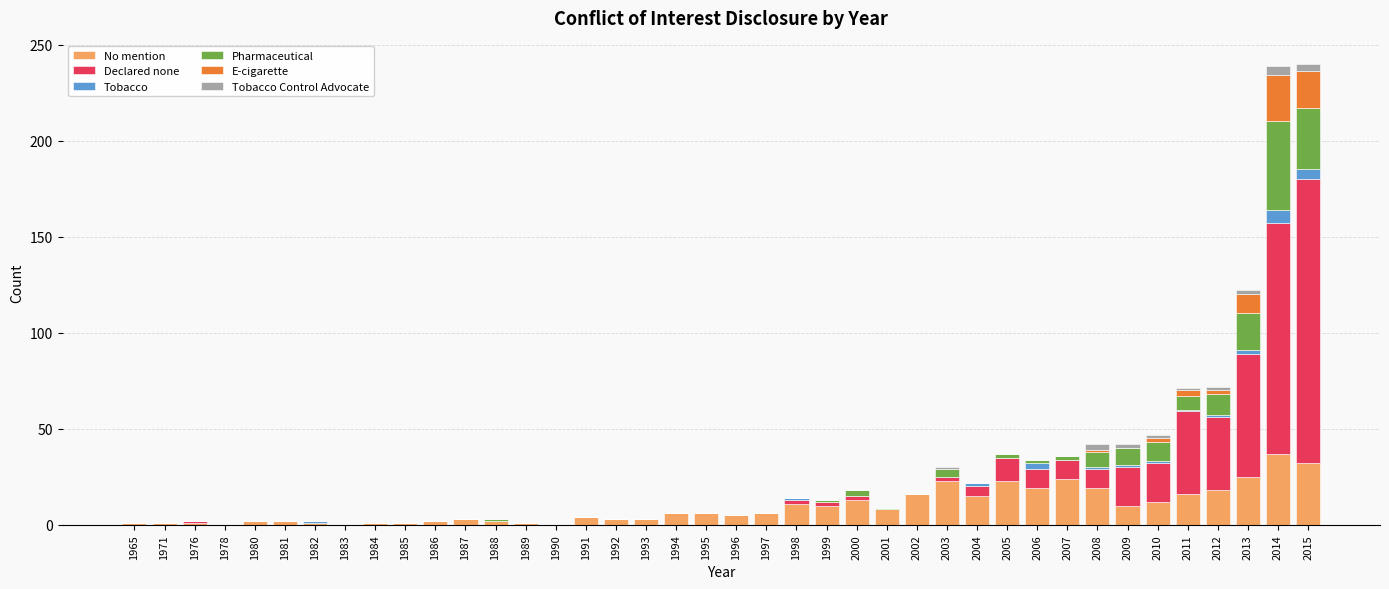

Count the number of categories in the chart.

40